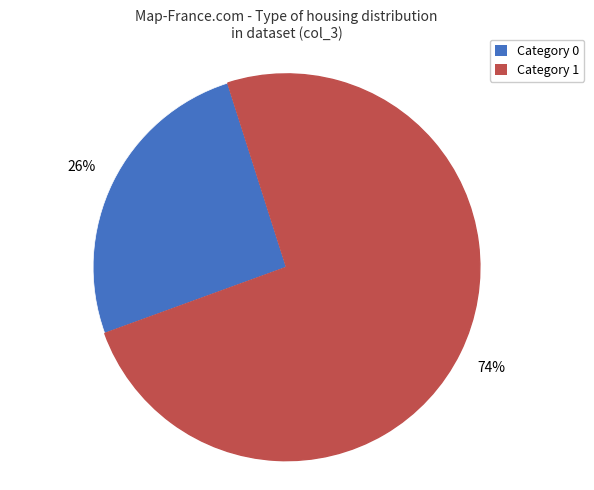

To the nearest percent, what is the average slice percentage?

50%